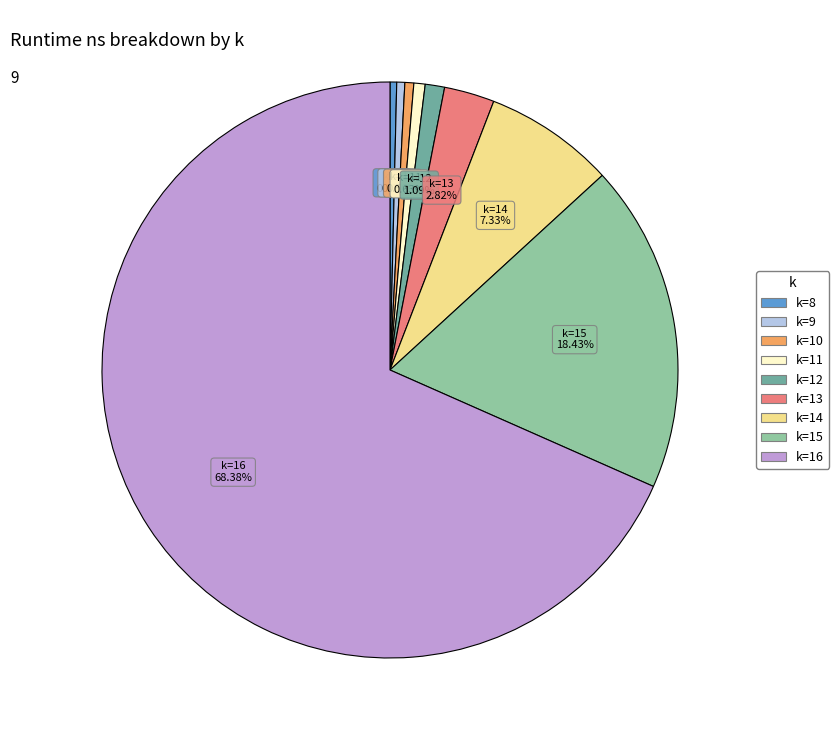

How many segments does this pie chart have?

9